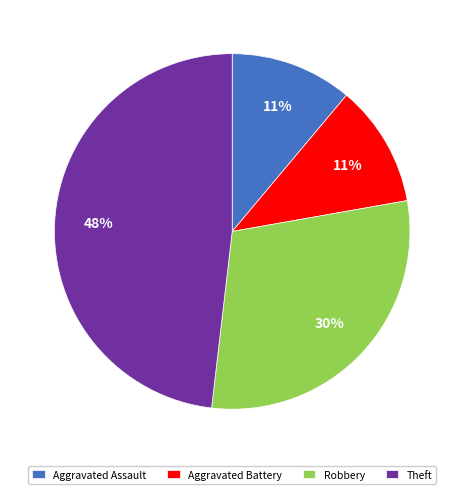

What percentage is the Aggravated Battery slice, to the nearest percent?

11%